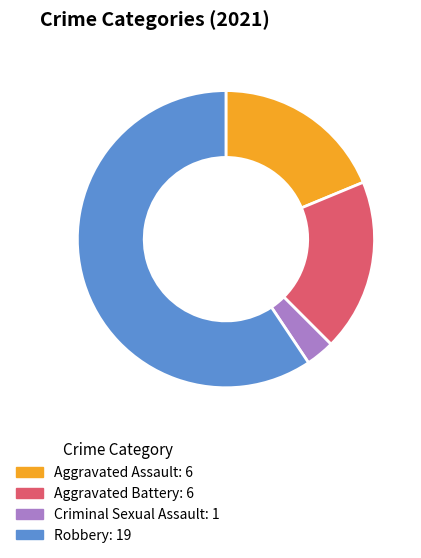

What is the majority slice?

Robbery